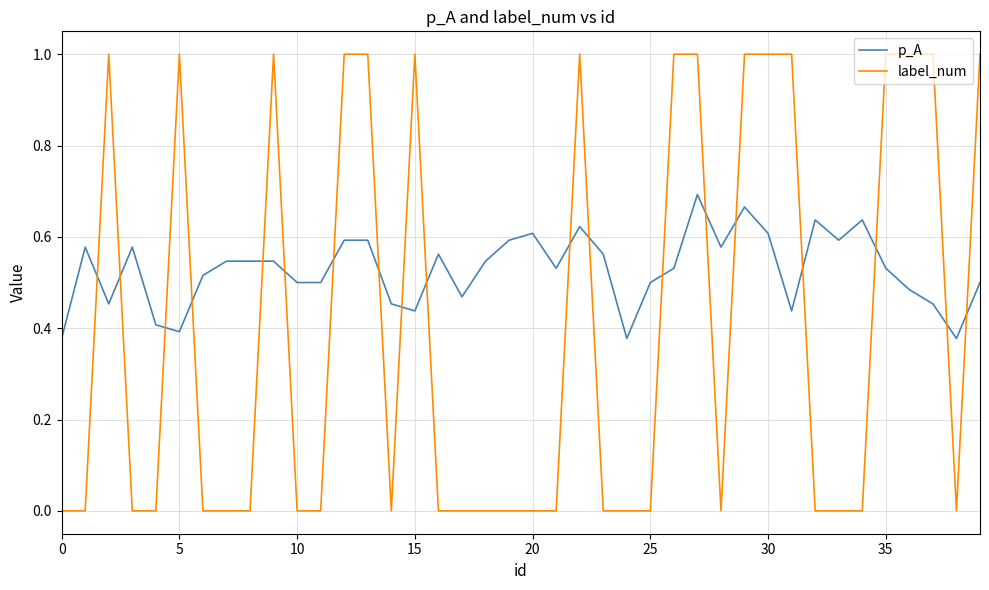

How many intersections are there between label_num and p_A?

19